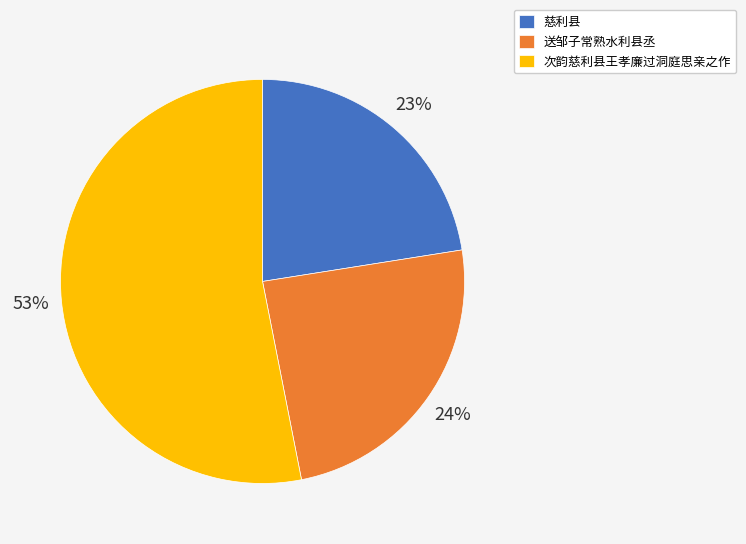

The 送邹子常熟水利县丞 slice represents 19% of the pie. True or false?

False